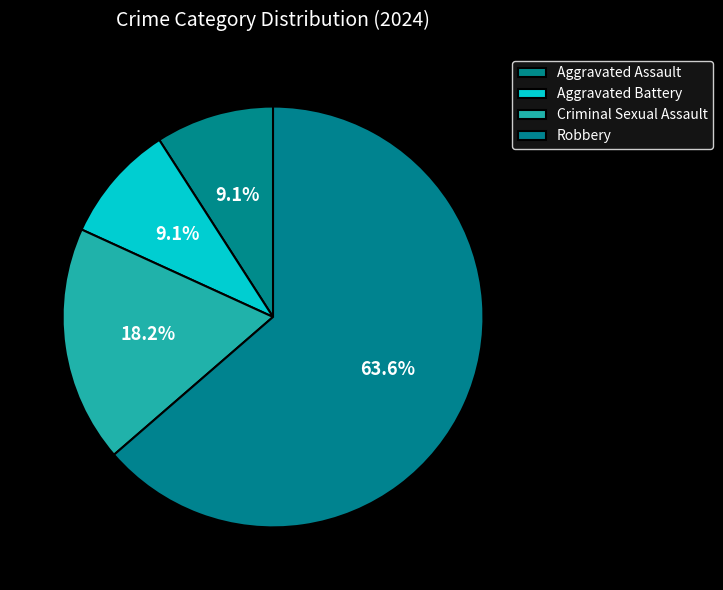

Rank the categories by value from lowest to highest.

Aggravated Assault, Aggravated Battery, Criminal Sexual Assault, Robbery